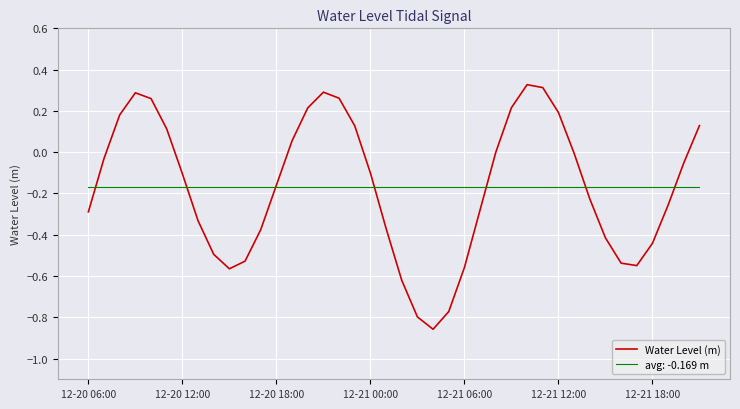

Which series has the widest spread of values?

Water Level (m)